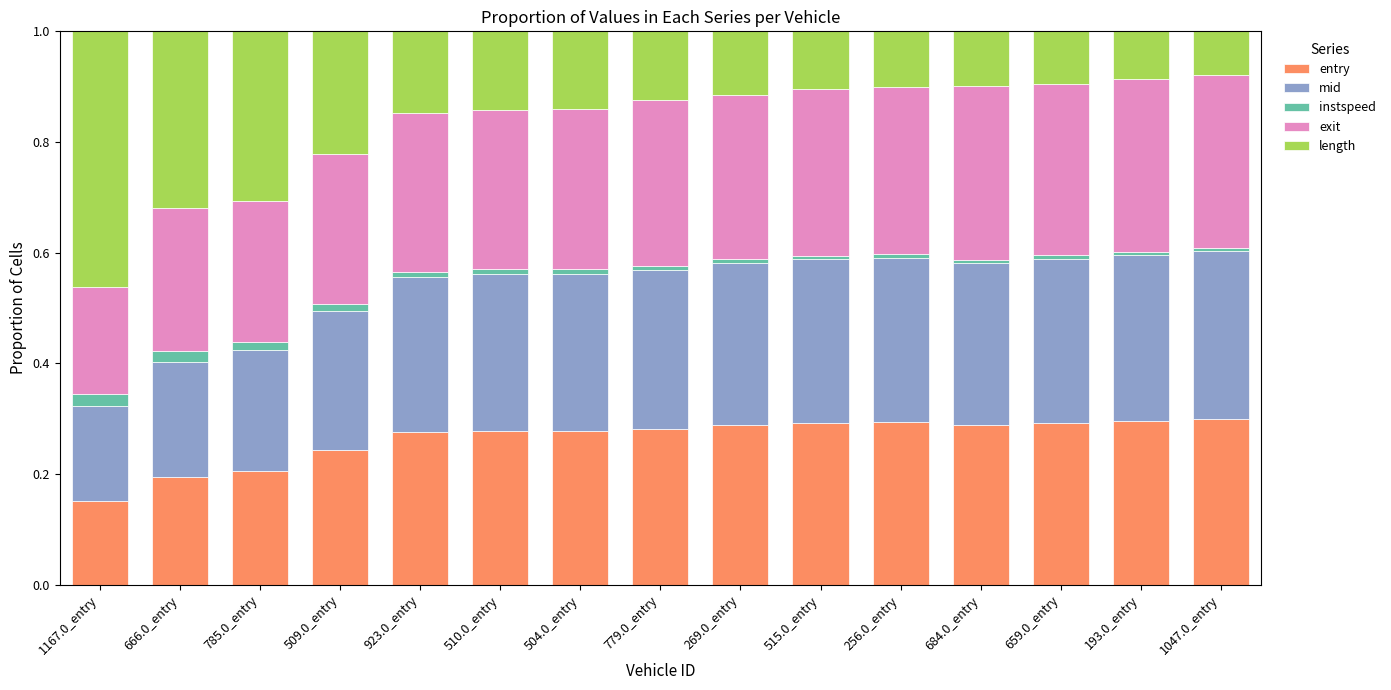

Which series changed the most between 509.0_entry and 1047.0_entry?

length